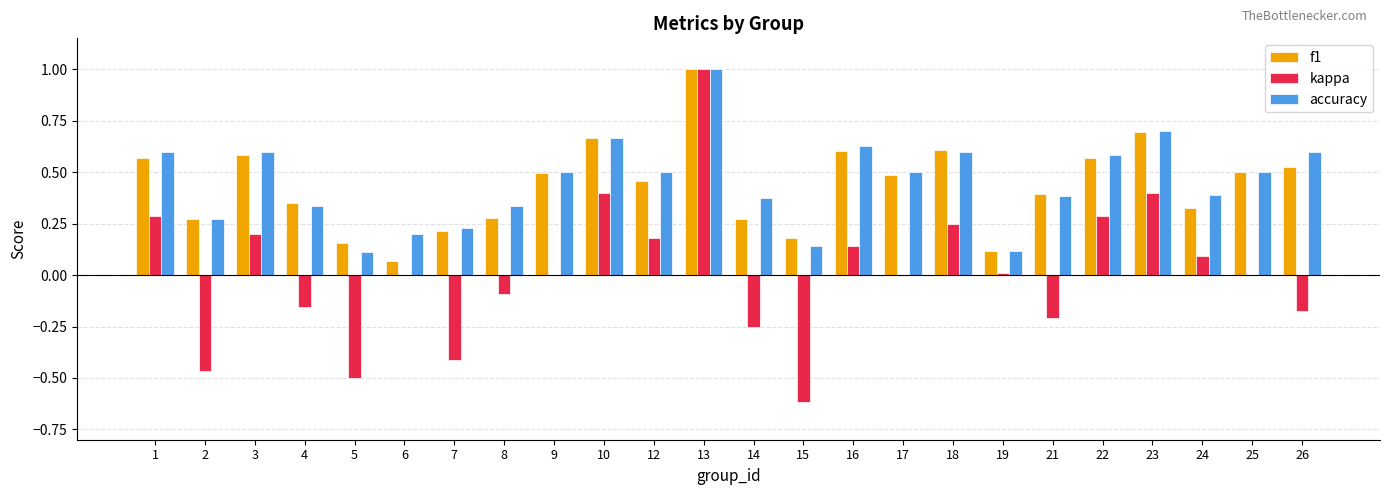

At which label does accuracy reach its peak?

13